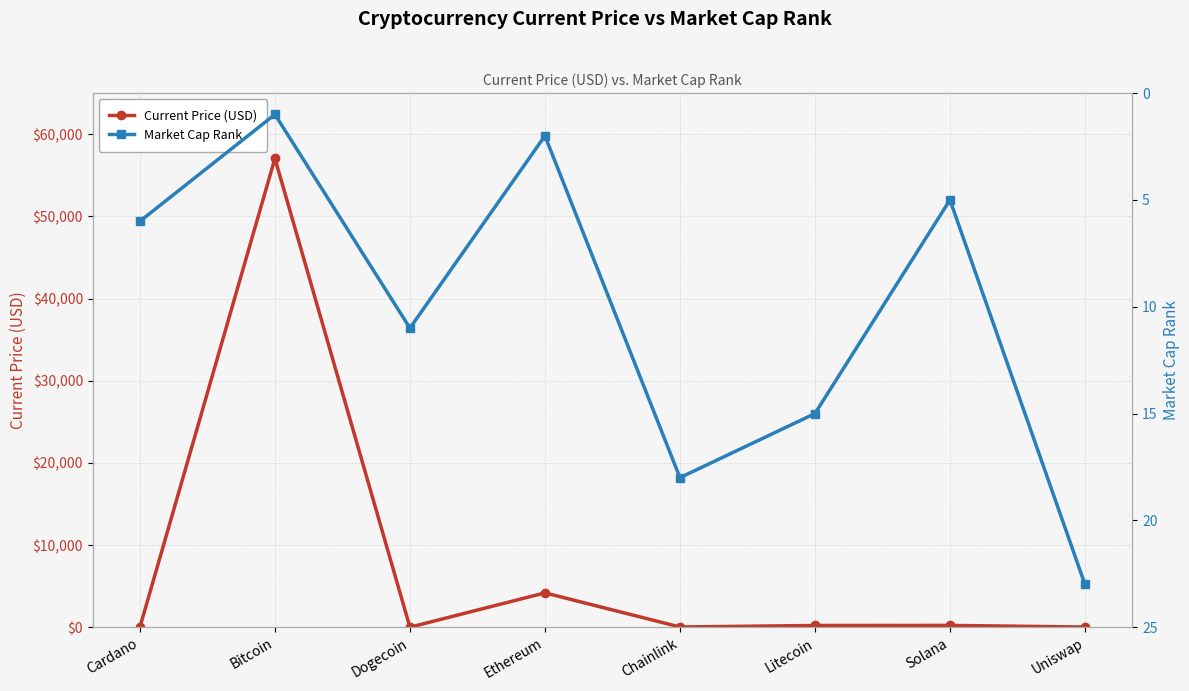

True or false: Current Price (USD) has a value of 0.1 at Dogecoin.

False